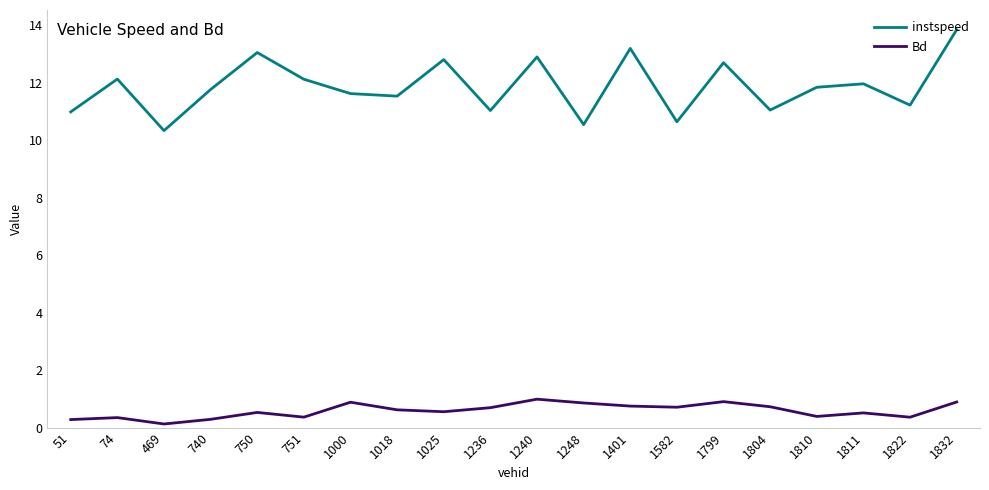

What is the approximate value of instspeed at 1401?

13.2